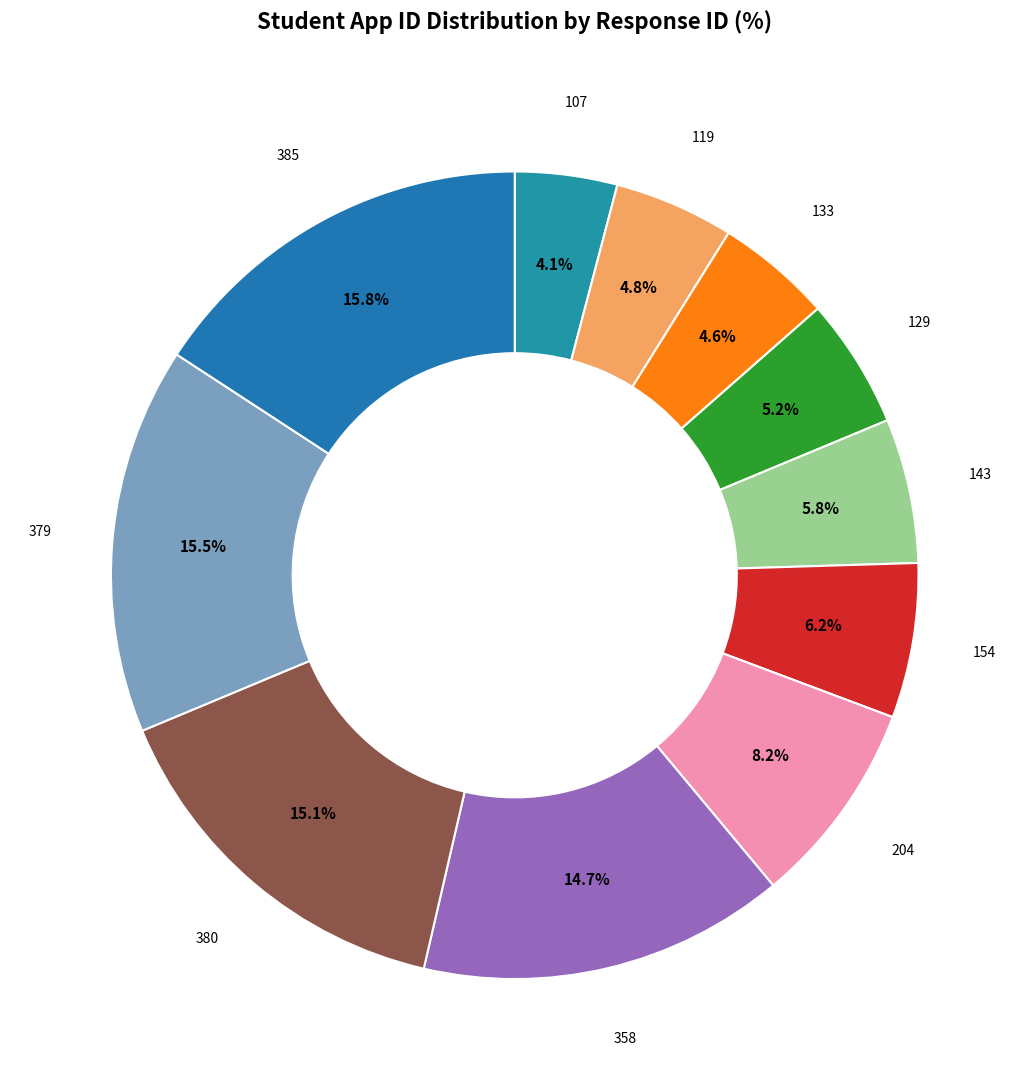

How many slices are in this pie chart?

11